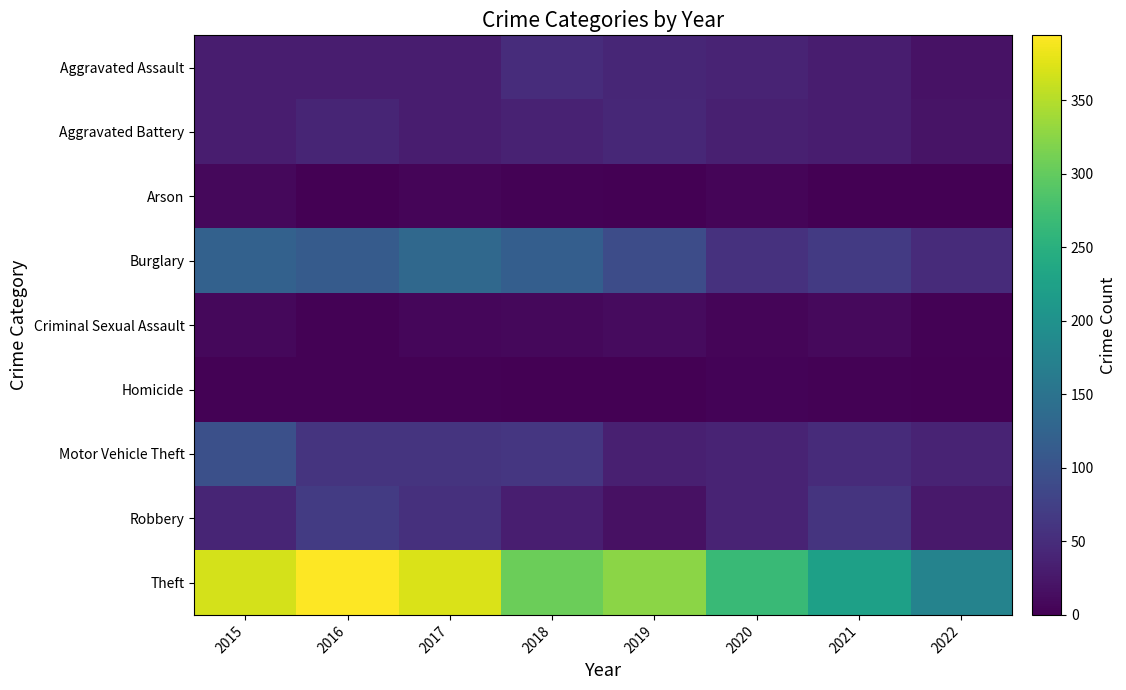

What is the spread (max minus min) of values at 2015?

366